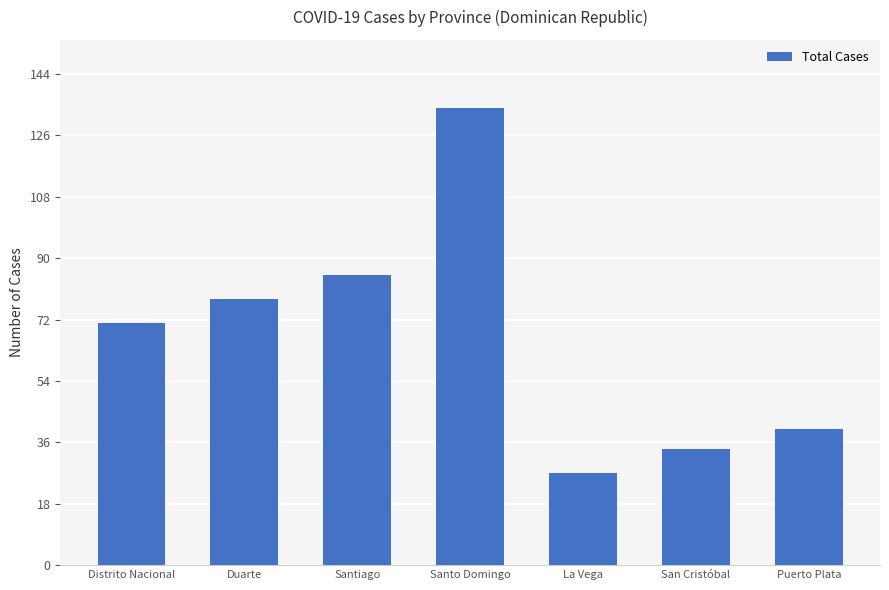

Read the value at La Vega.

27